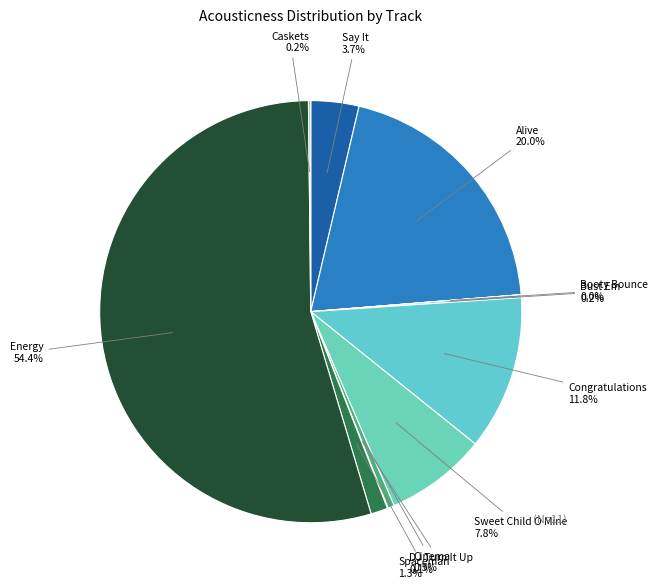

What is the smallest slice in the pie chart?

Booty Bounce